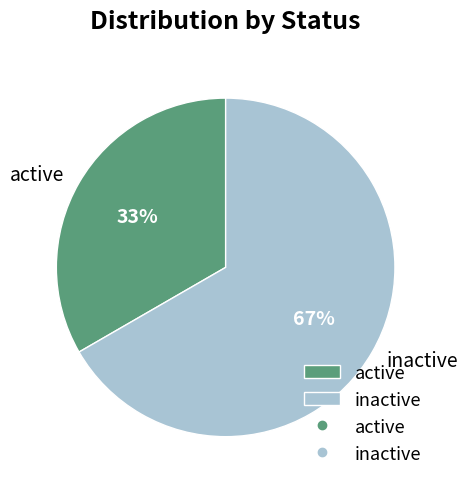

Combined, do active and inactive account for over 50%?

Yes